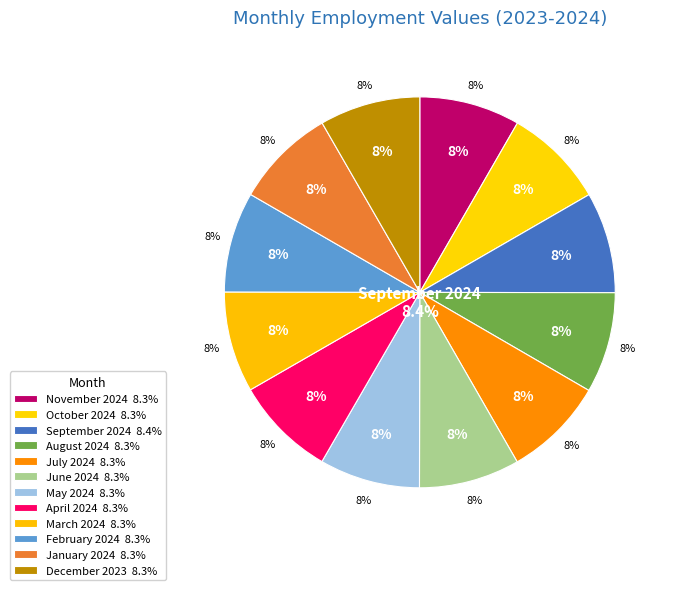

Is the sum of December 2023 and June 2024 greater than half?

No